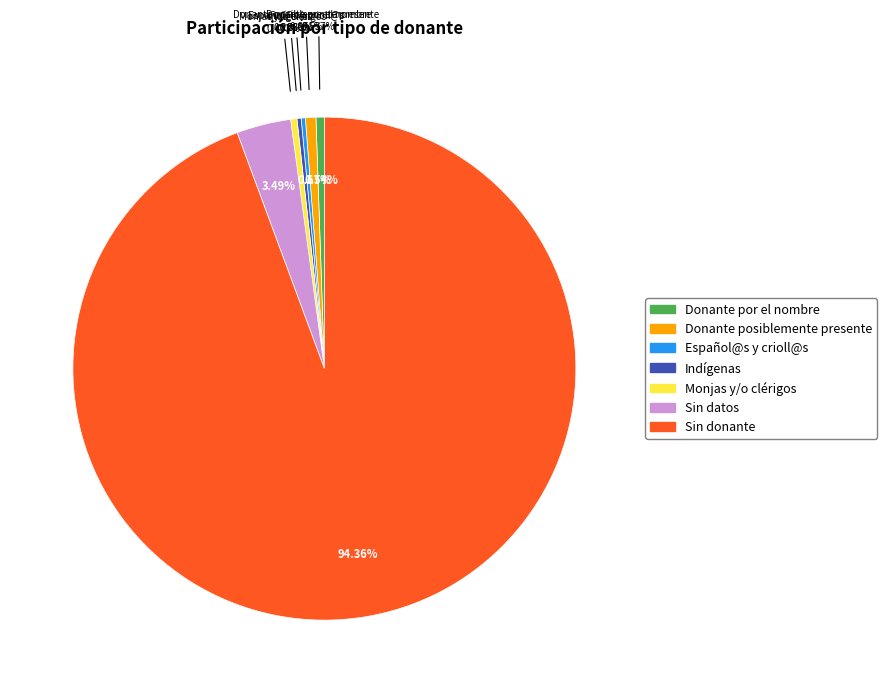

True or false: Sin donante accounts for 88% of the total.

False